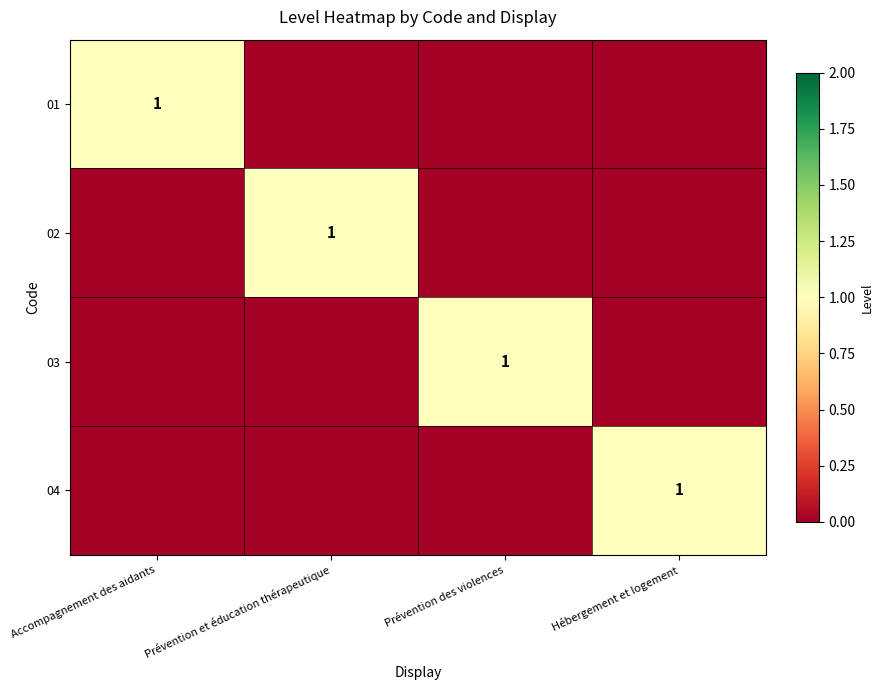

List the labels in order of 04 value, largest first.

Hébergement et logement, Accompagnement des aidants, Prévention et éducation thérapeutique, Prévention des violences